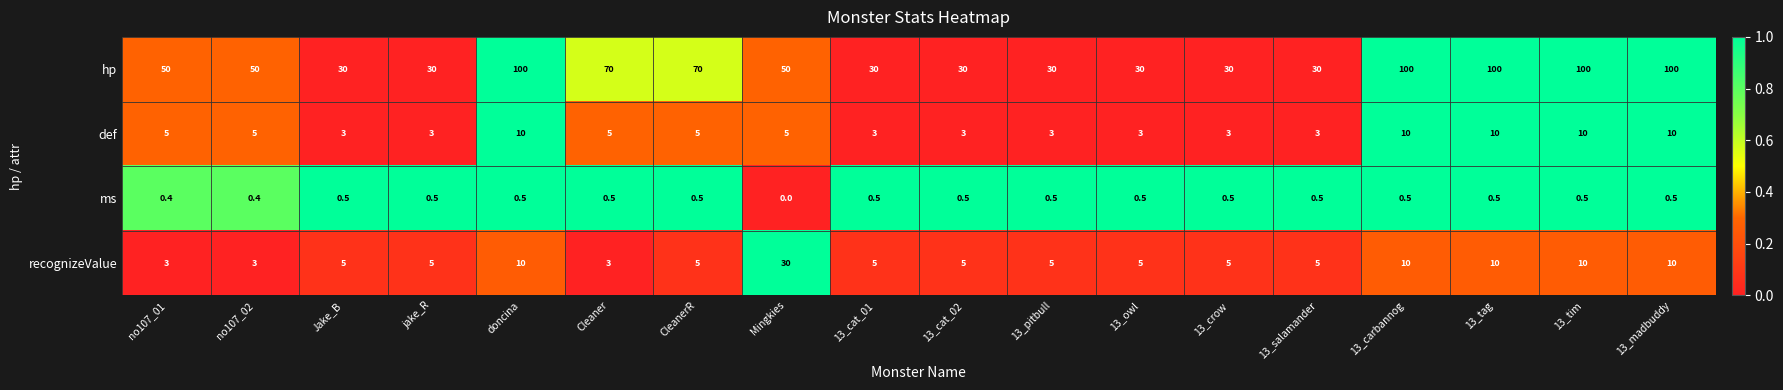

The ms series shows 0.8 at 13_tag. True or false?

False